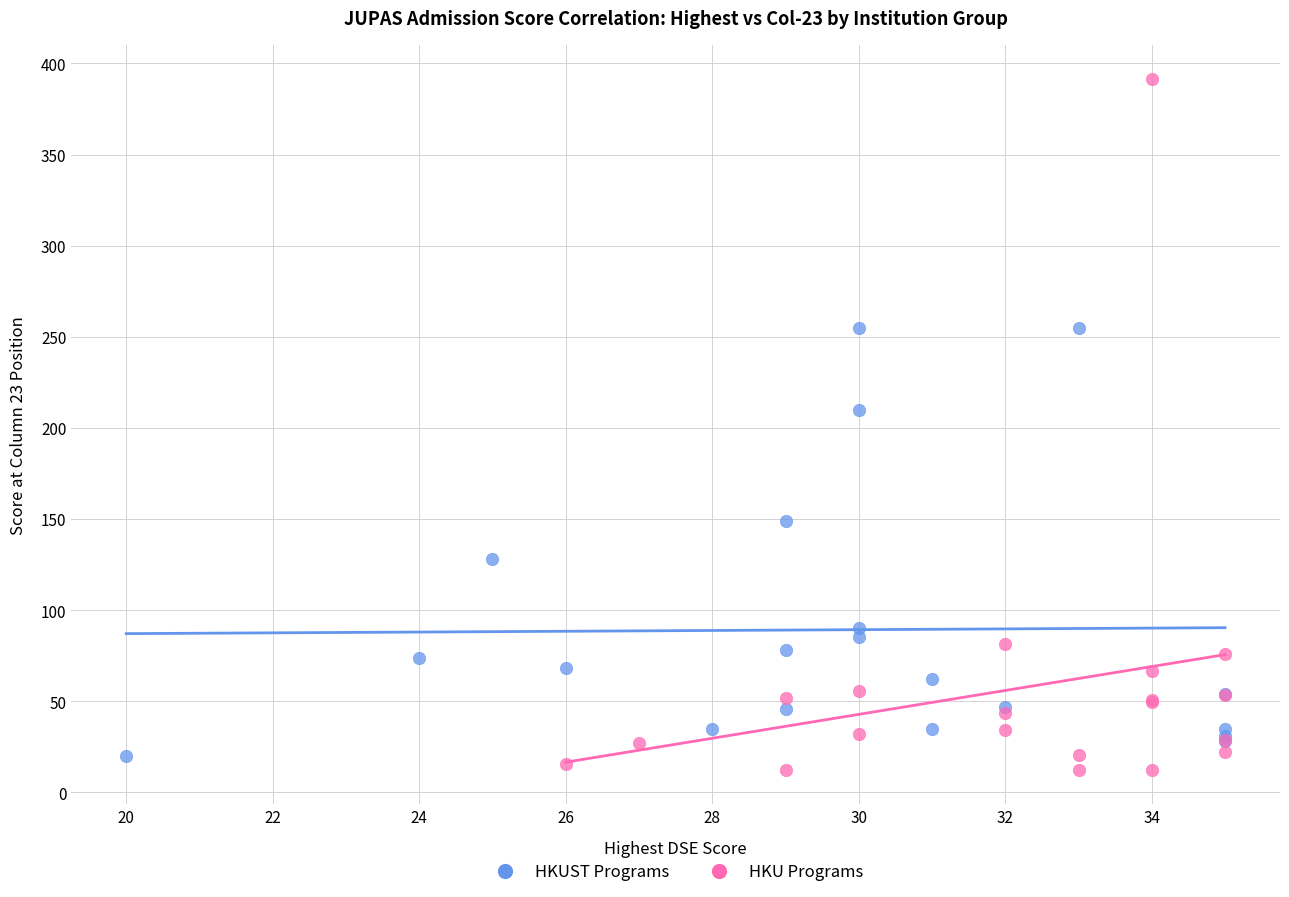

Which series contains the highest Y value?

HKU Programs